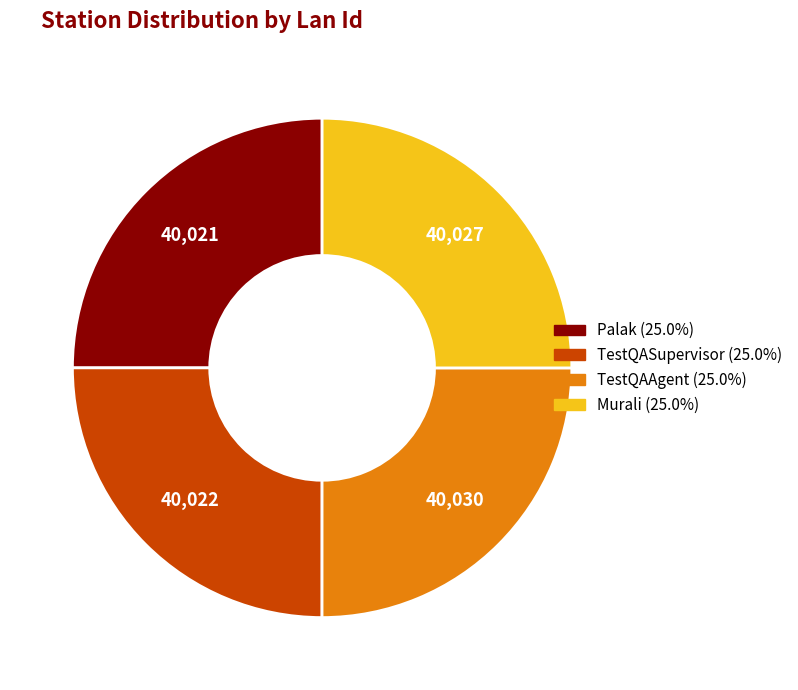

Does any single category account for the majority?

No